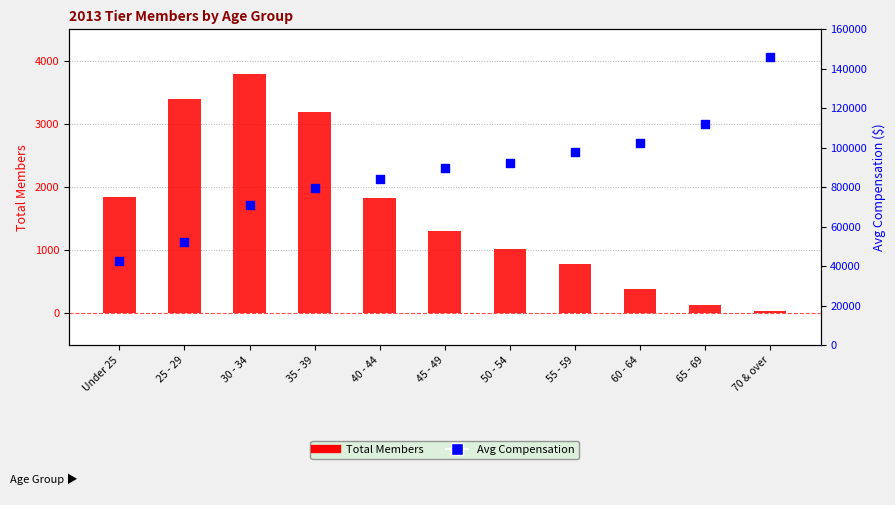

At how many categories does at least one series exceed 4709?

11